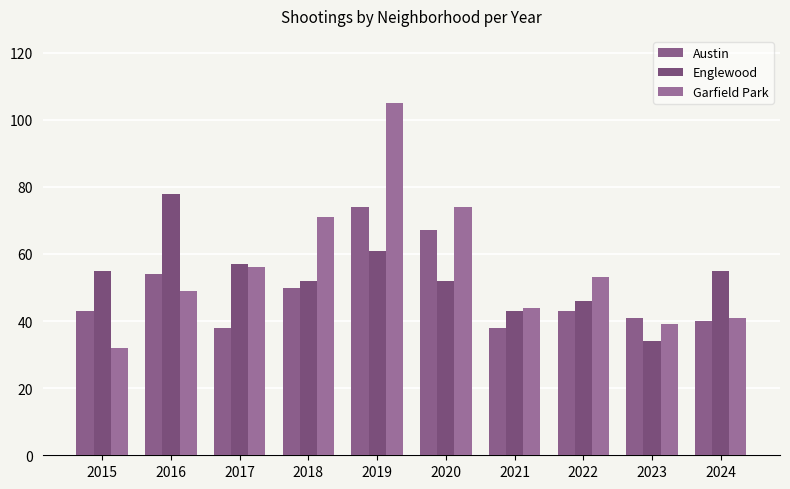

Does the chart contain stacked bars?

No